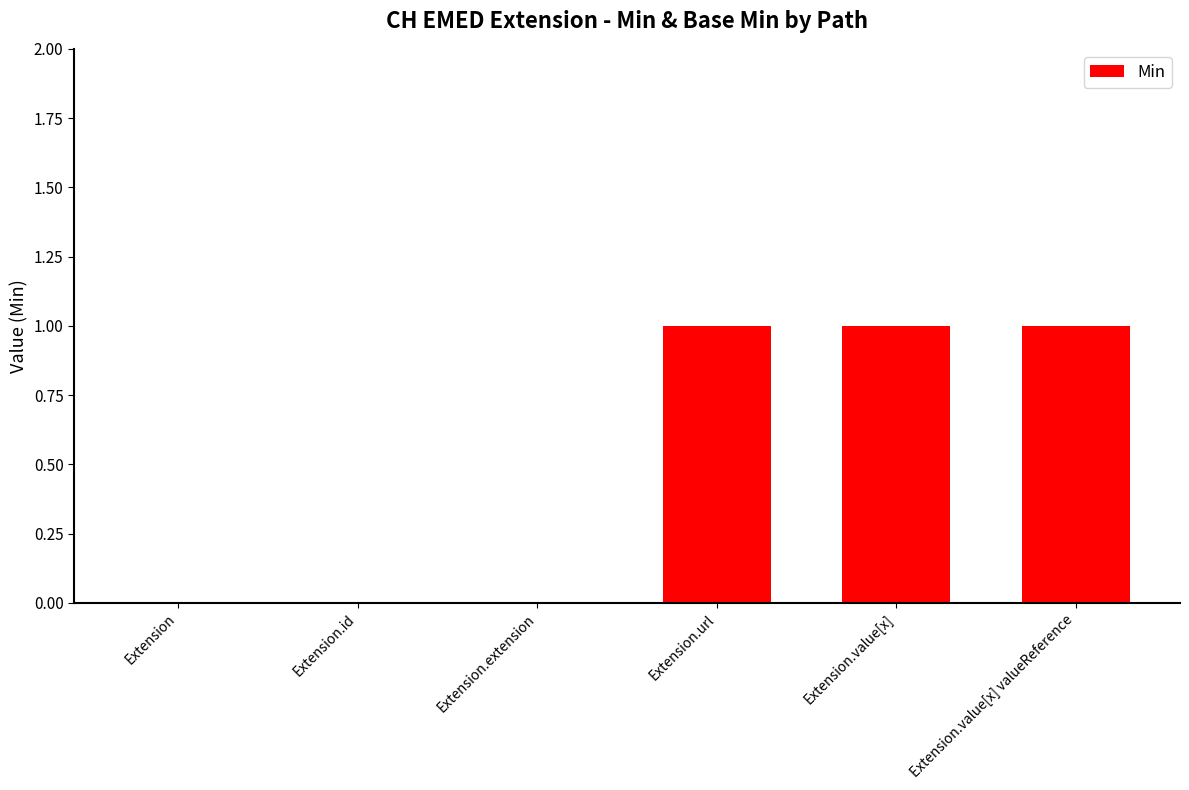

Reading left to right, list all the values displayed in this chart.

0	0	0	1	1	1